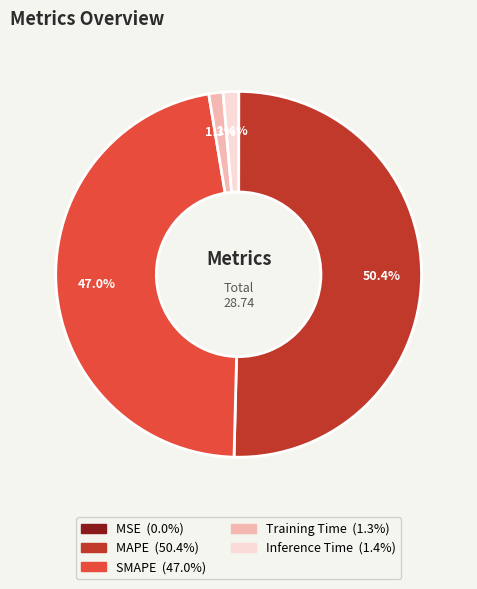

Which has a higher value, SMAPE or Training Time?

SMAPE